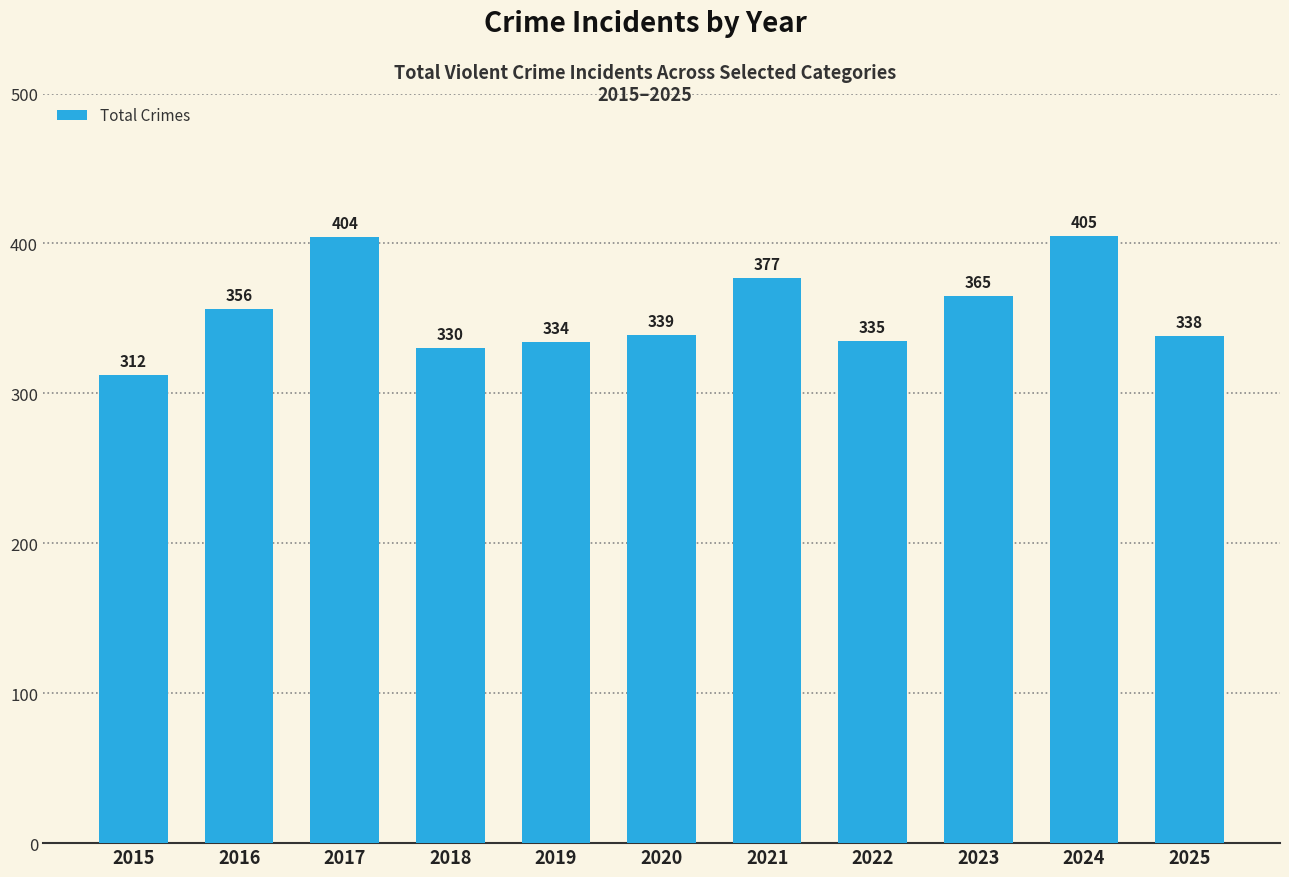

What is the minimum value shown in the chart?

312